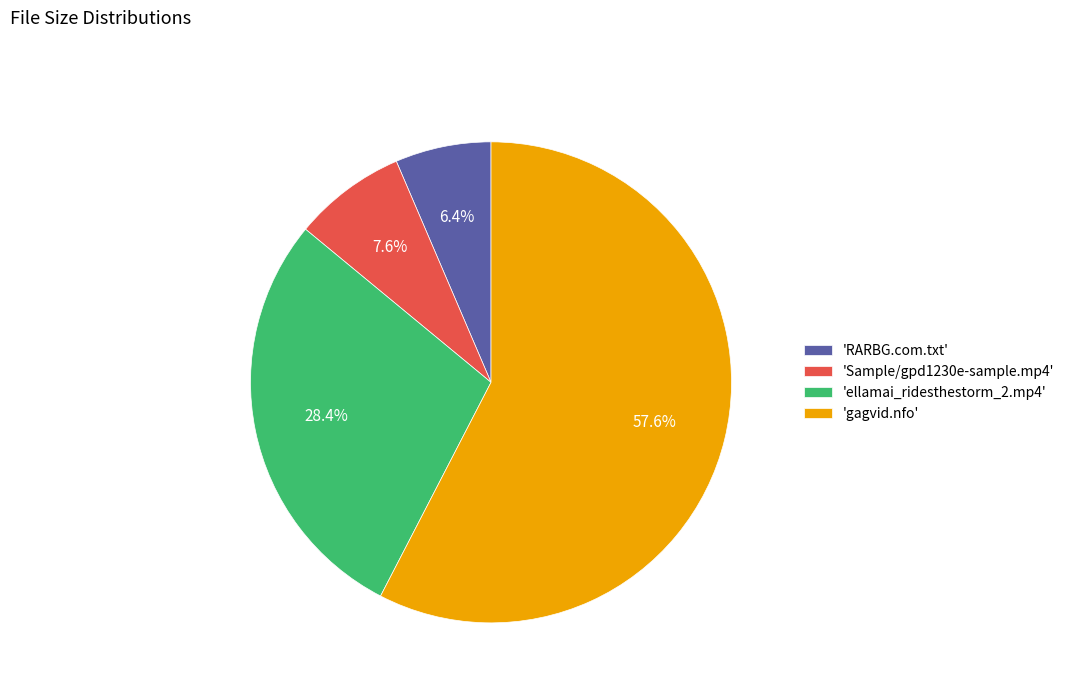

Which category has the smallest portion of the pie?

'RARBG.com.txt'